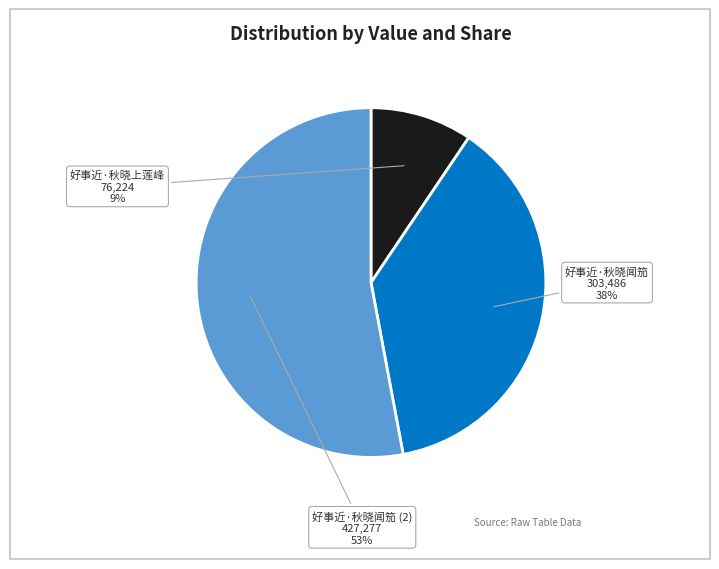

Do 好事近·秋晓上莲峰 and 好事近·秋晓闻笳 (2) together represent more than half of the pie?

Yes